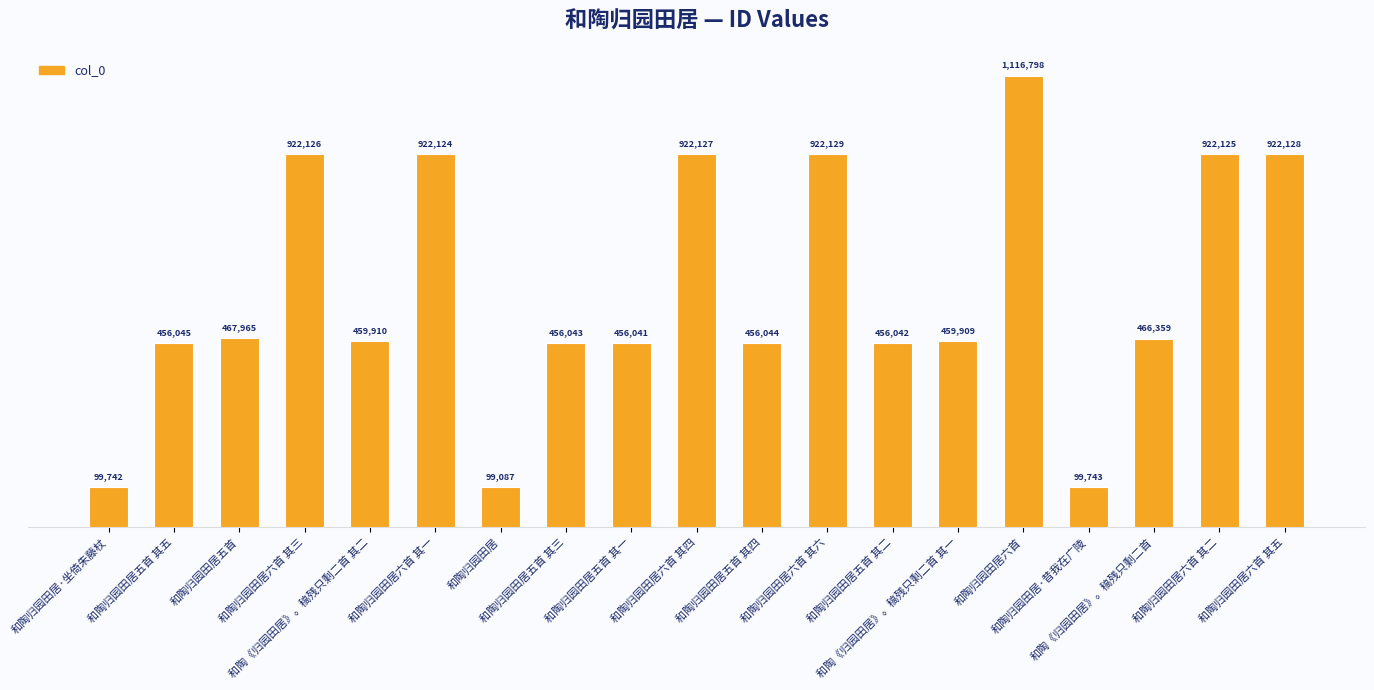

What is the change in value from 和陶归园田居六首 其三 to 和陶归园田居五首 其二?

-466084